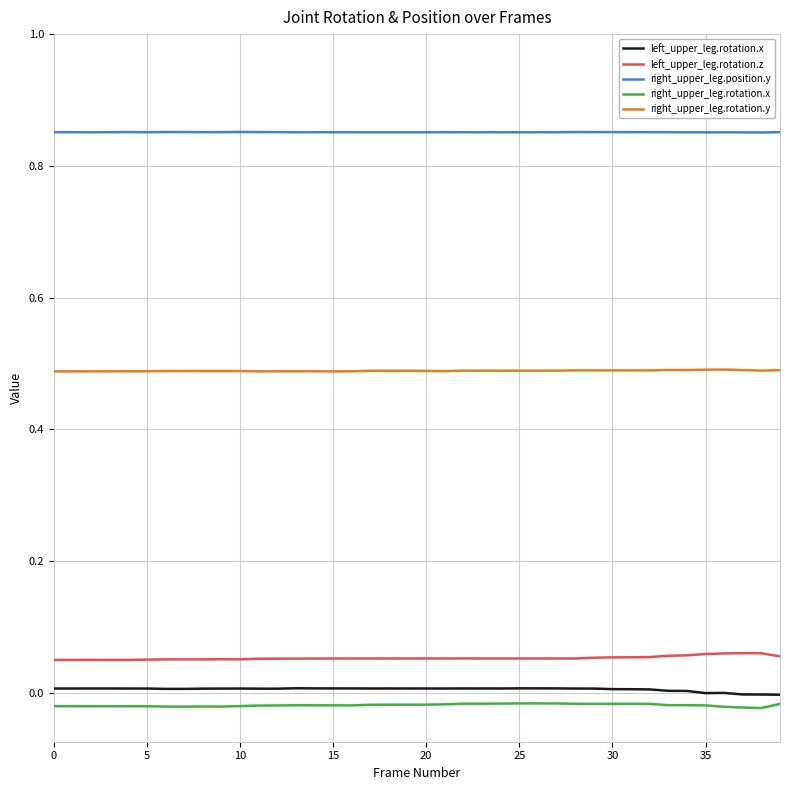

Which series has the largest total across all categories?

right_upper_leg.position.y